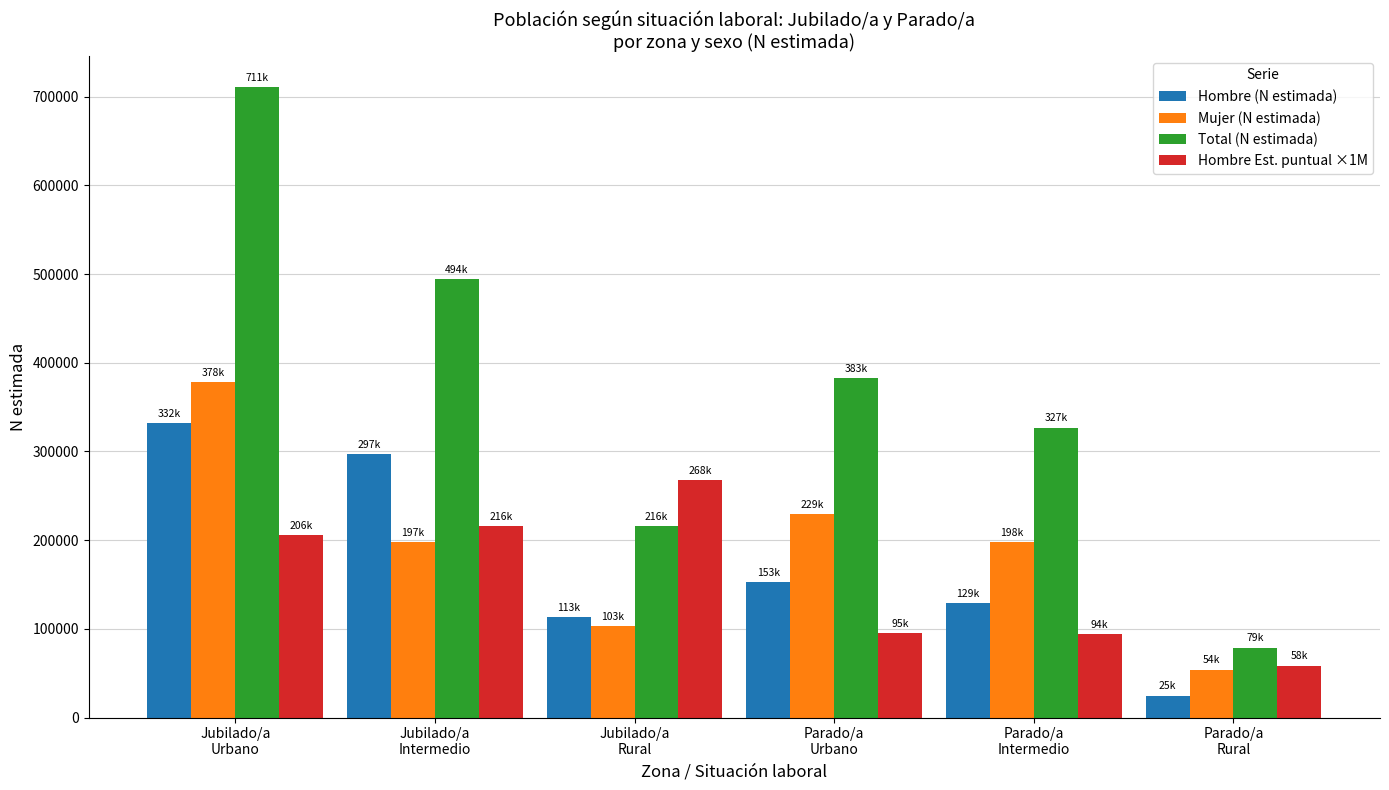

Is it true that Hombre (N estimada) equals 24742 at Parado/a
Rural?

True